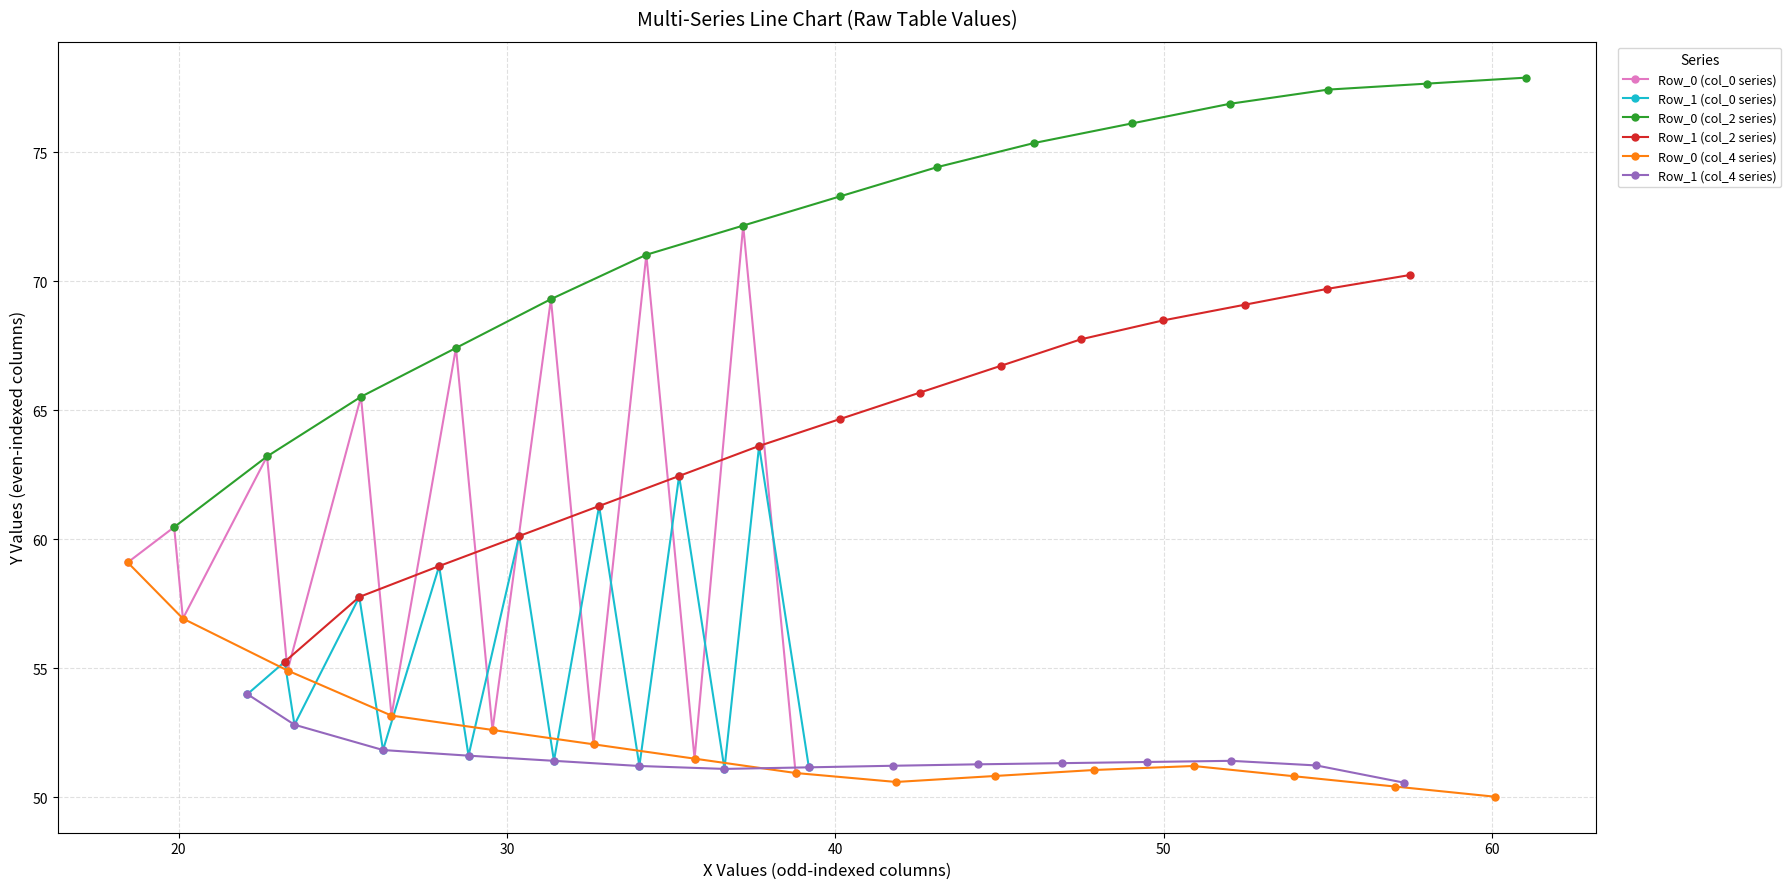

What is the sum of all Row_1 (col_0 series) values?

834.6